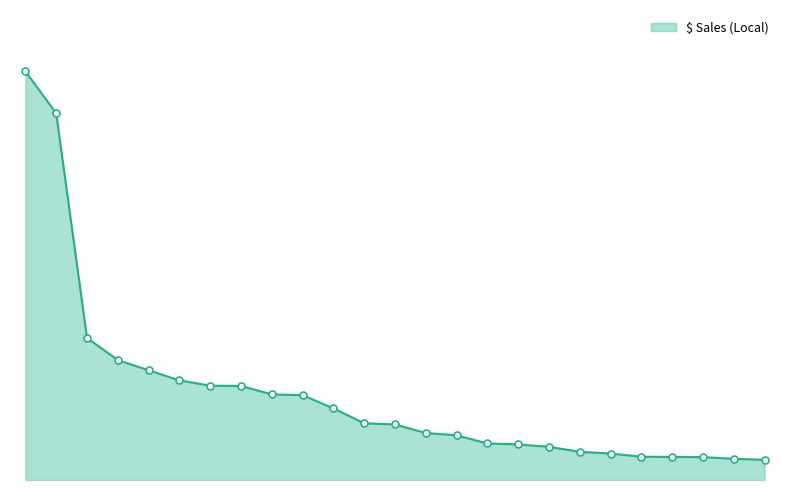

Does the chart display data point markers on the line(s)?

No